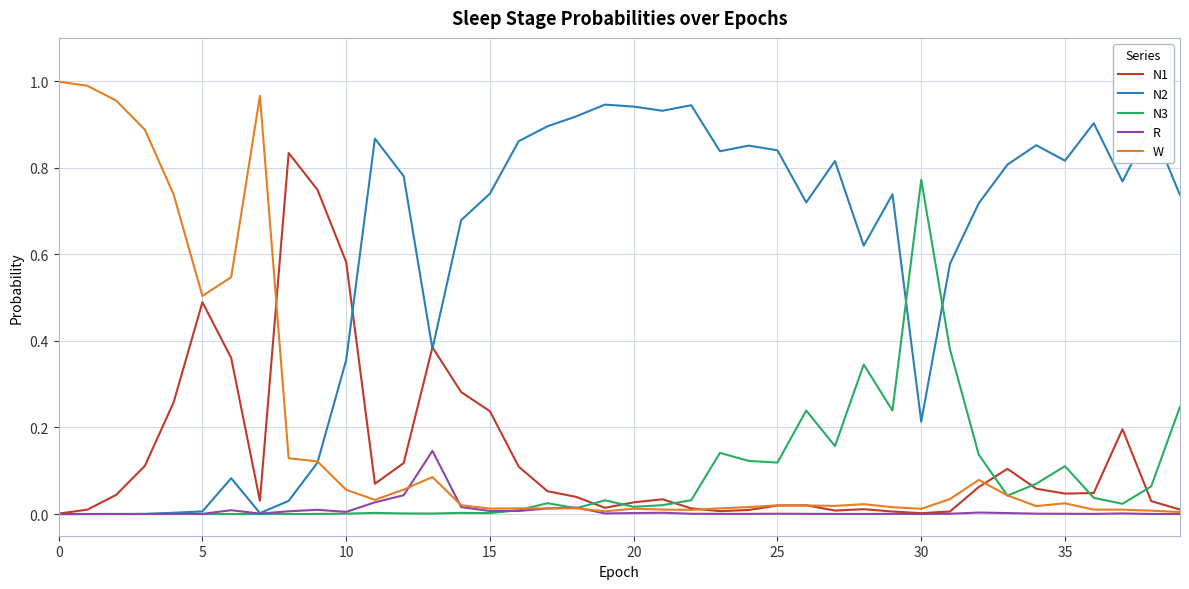

List the series in order of their peak value, lowest first.

R, N3, N1, N2, W